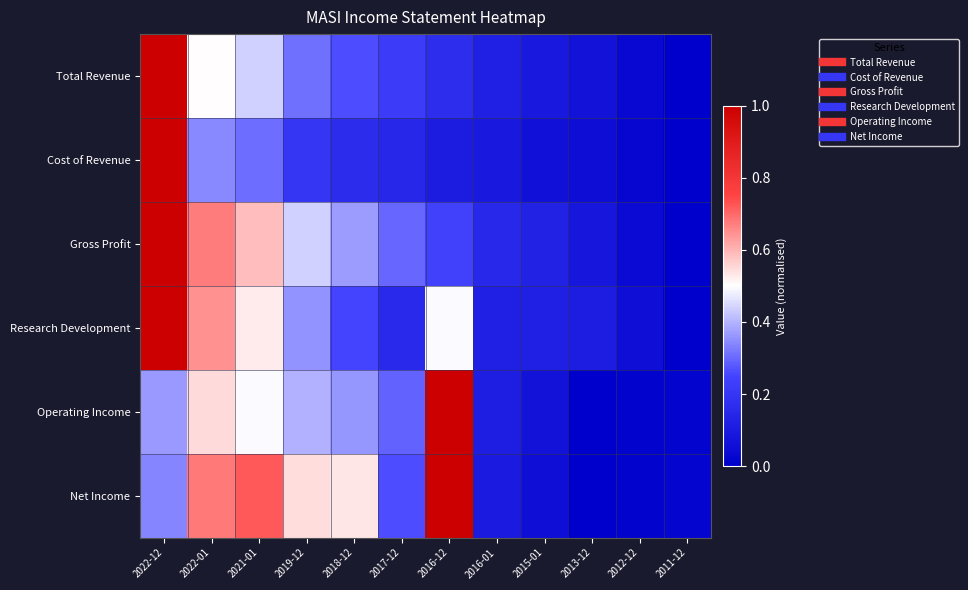

Rank the series by their maximum value, from lowest to highest.

Total Revenue, Cost of Revenue, Gross Profit, Research Development, Operating Income, Net Income